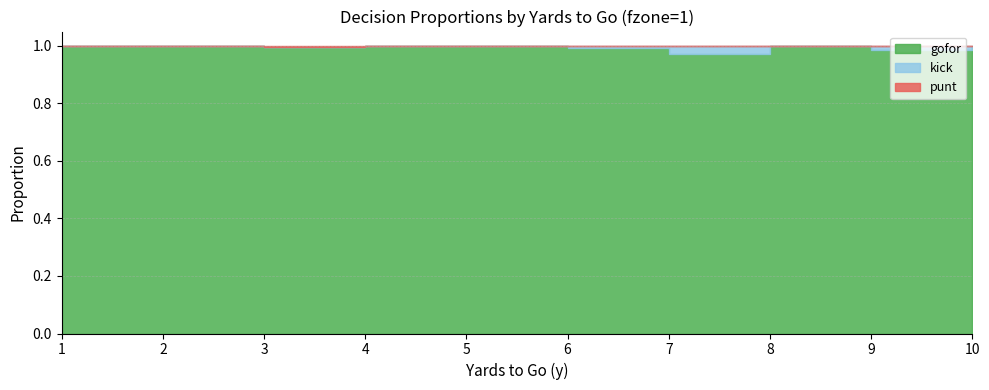

Reading right to left, extract all data points from this chart.

gofor: 10=1.0	9=1.0	8=1.0	7=1.0	6=1.0	5=1.0	4=1.0	3=1.0	2=1.0	1=1.0
kick: 10=0.0	9=0.0	8=0.0	7=0.0	6=0.0	5=0.0	4=0.0	3=0.0	2=0.0	1=0.0
punt: 10=0.0	9=0.0	8=0.0	7=0.0	6=0.0	5=0.0	4=0.0	3=0.0	2=0.0	1=0.0